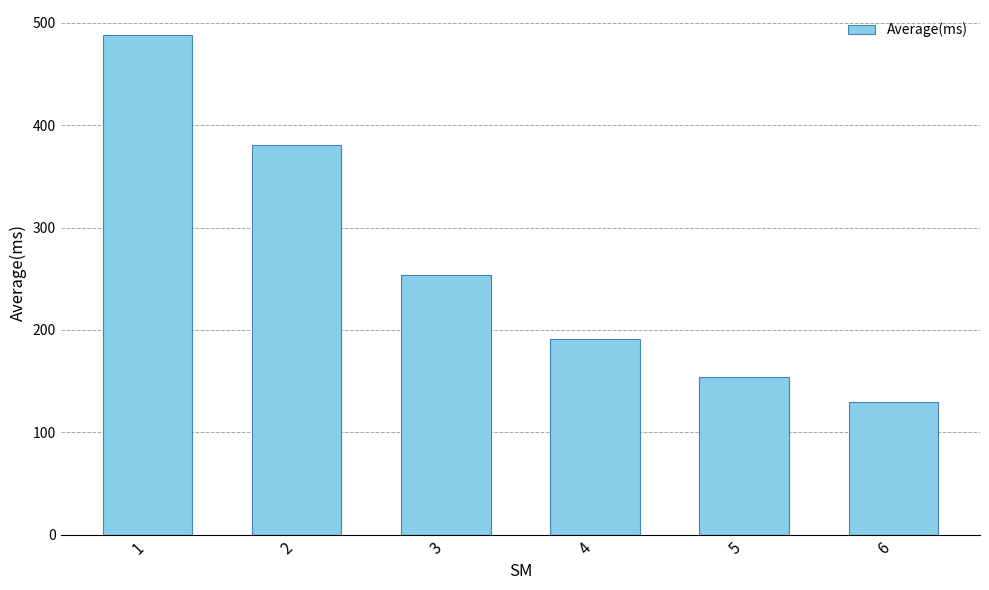

Between 1 and 4, which is larger?

1